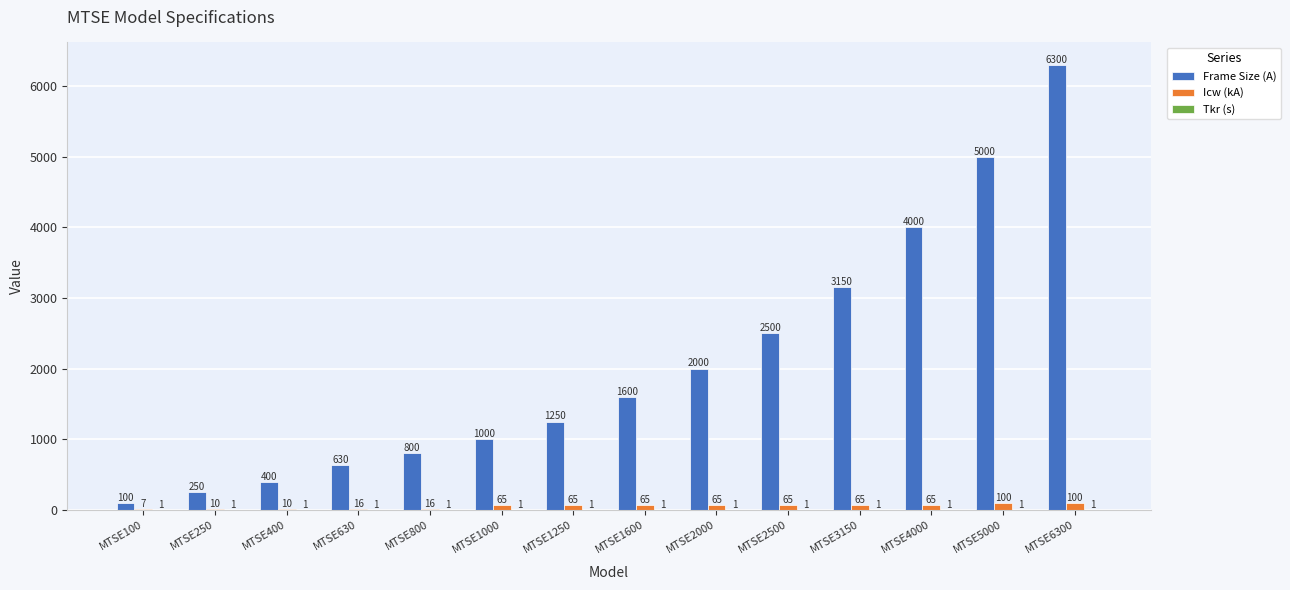

What is the total value across all series at MTSE250?

261.0